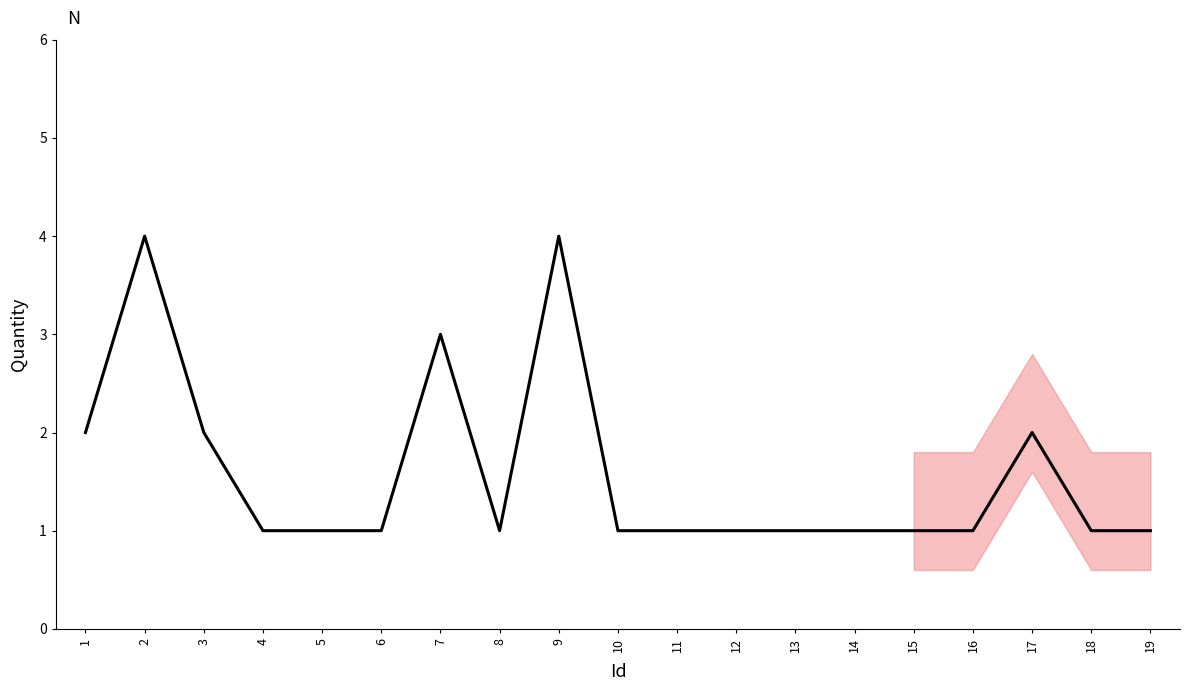

True or false: the data shows 1 at 10.

True